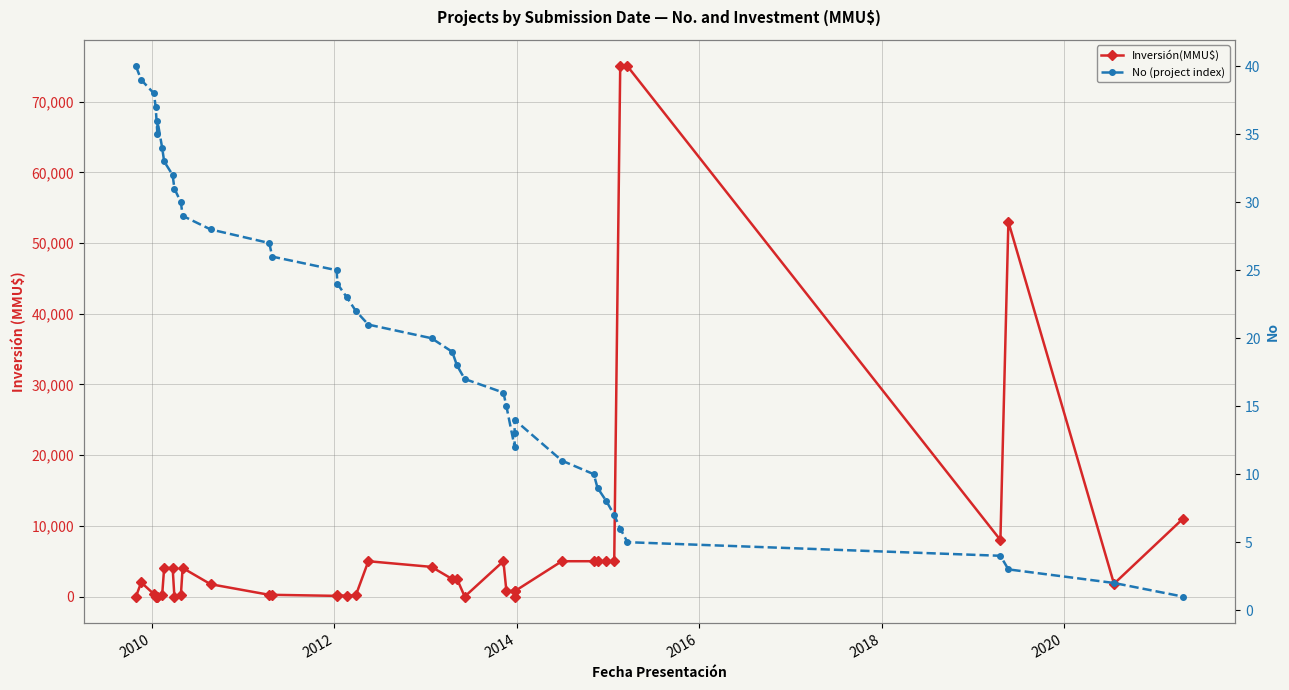

At how many categories does at least one series exceed 4519?

12